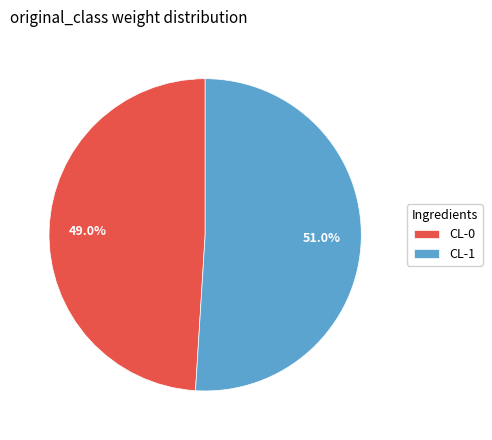

Is there a majority slice in this chart?

Yes